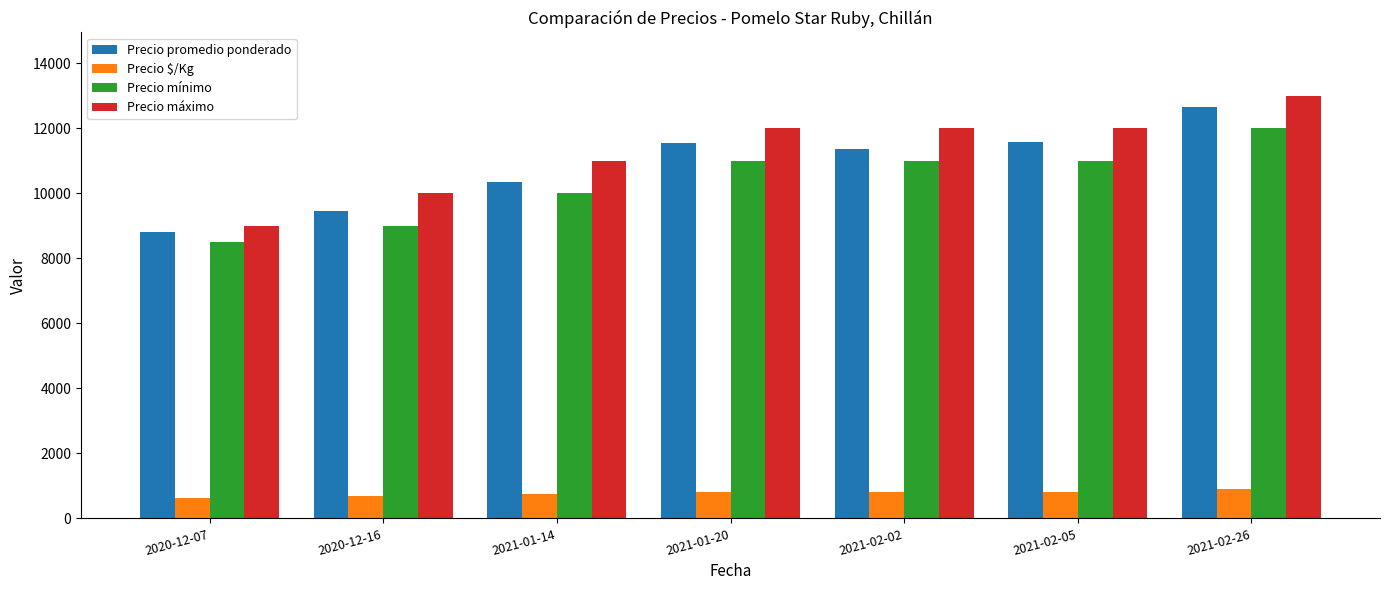

Which category has the highest value across all series?

2021-02-26